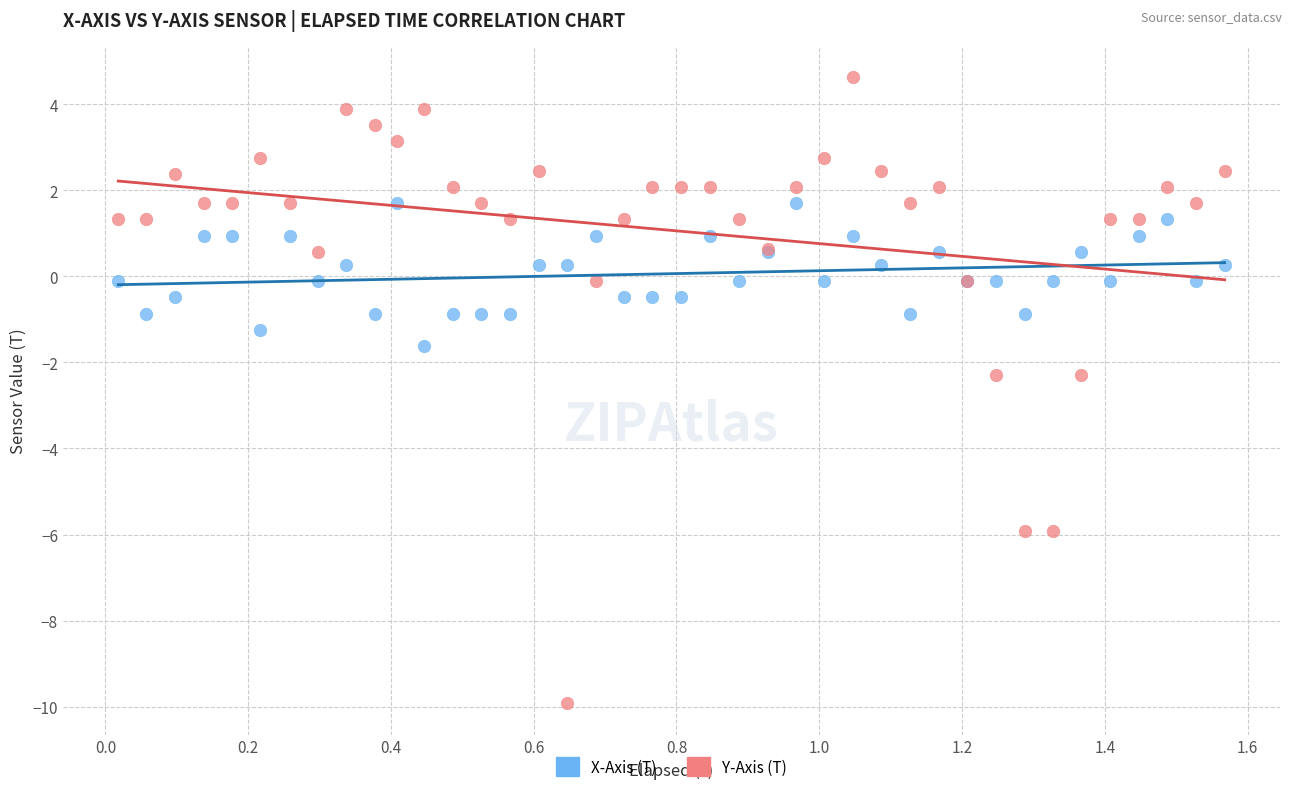

Which series has the widest spread of Y values?

Y-Axis (T)